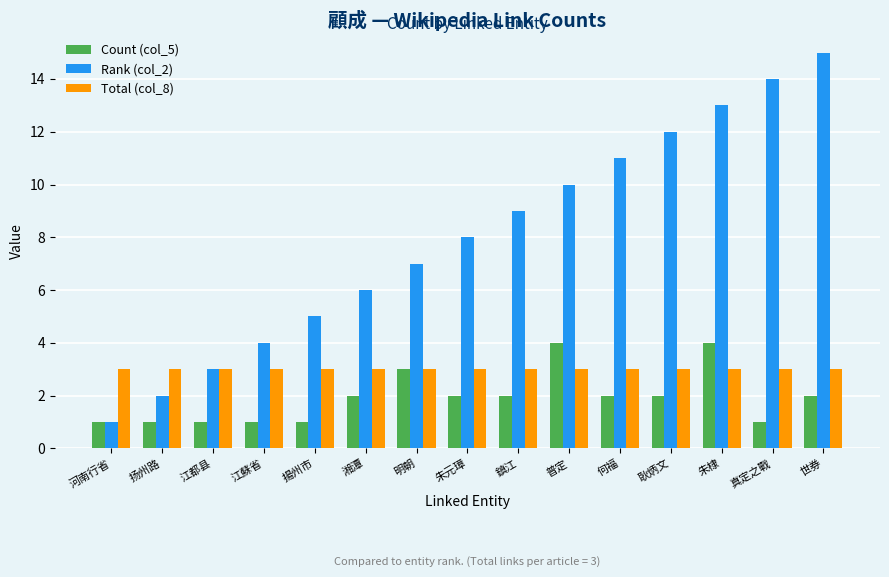

Reading right to left, list all the values displayed in this chart.

Count (col_5): 2	1	4	2	2	4	2	2	3	2	1	1	1	1	1
Rank (col_2): 15	14	13	12	11	10	9	8	7	6	5	4	3	2	1
Total (col_8): 3	3	3	3	3	3	3	3	3	3	3	3	3	3	3